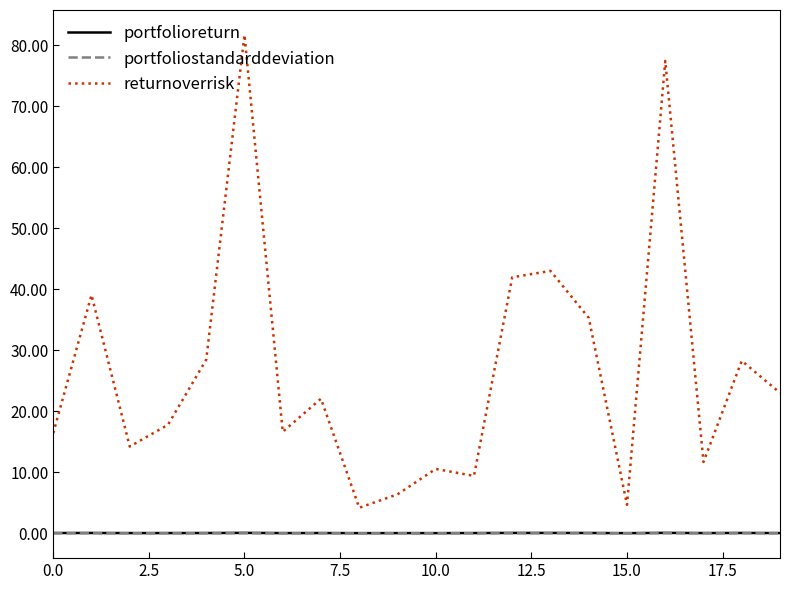

Which series has the widest spread of values?

returnoverrisk